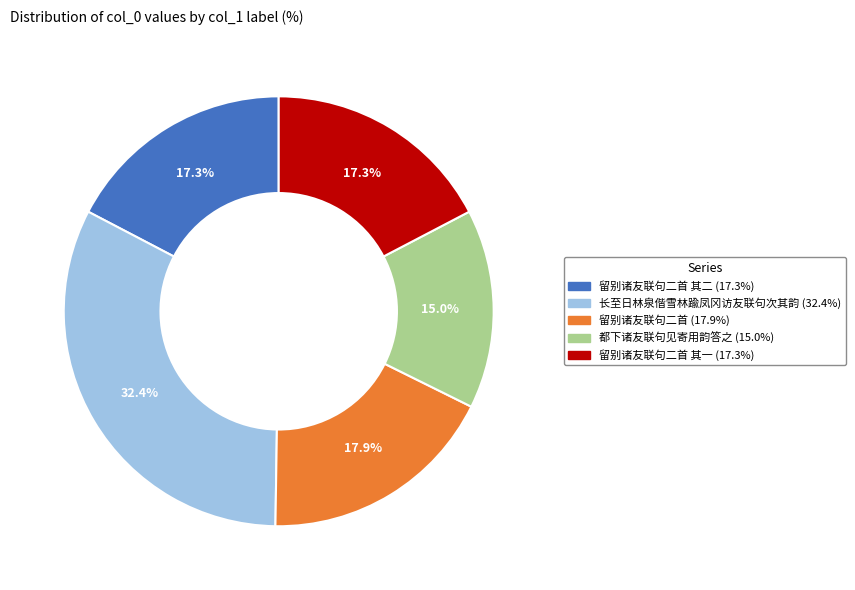

To the nearest percent, what is the difference between the largest and smallest slice percentages?

17%